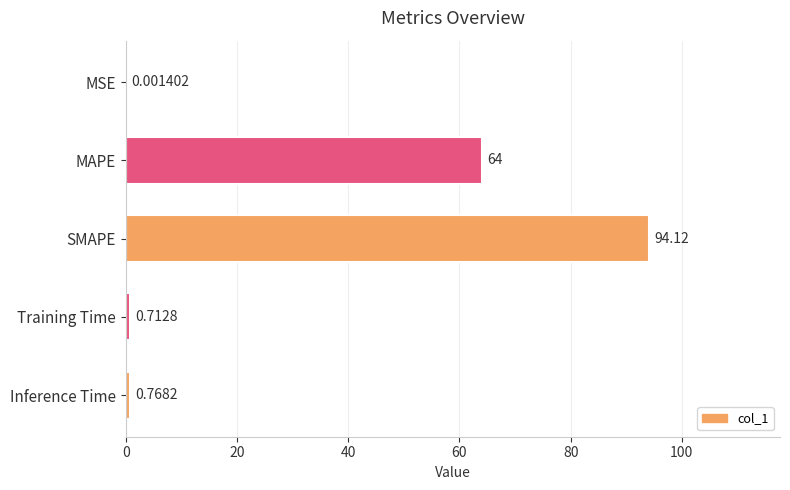

Between Inference Time and SMAPE, which is larger?

SMAPE